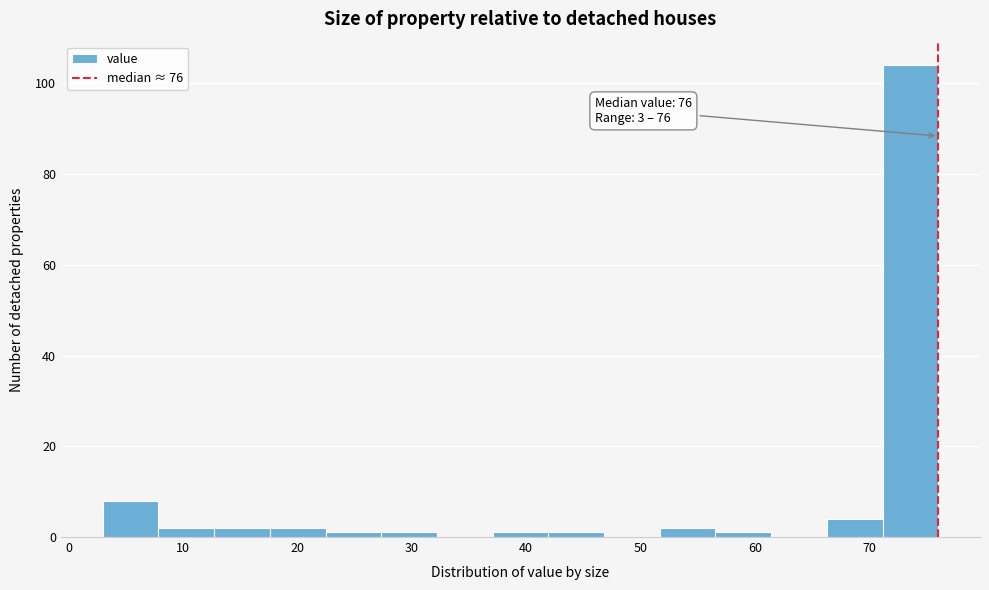

Which range on the x-axis has the tallest bar?

71 to 76